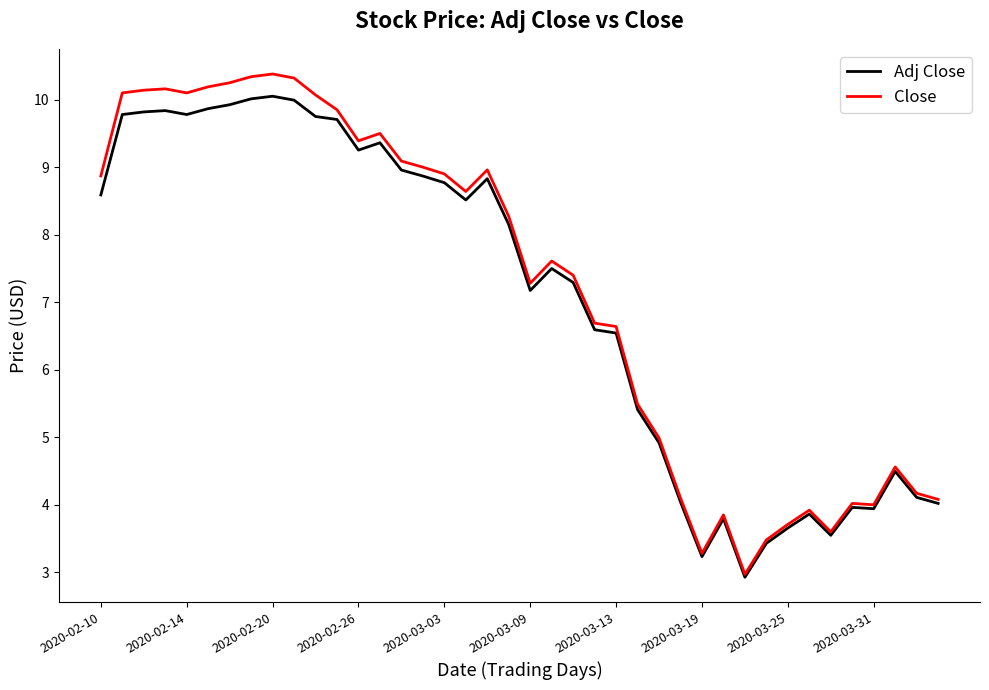

Rank the series by their maximum value, from lowest to highest.

Adj Close, Close